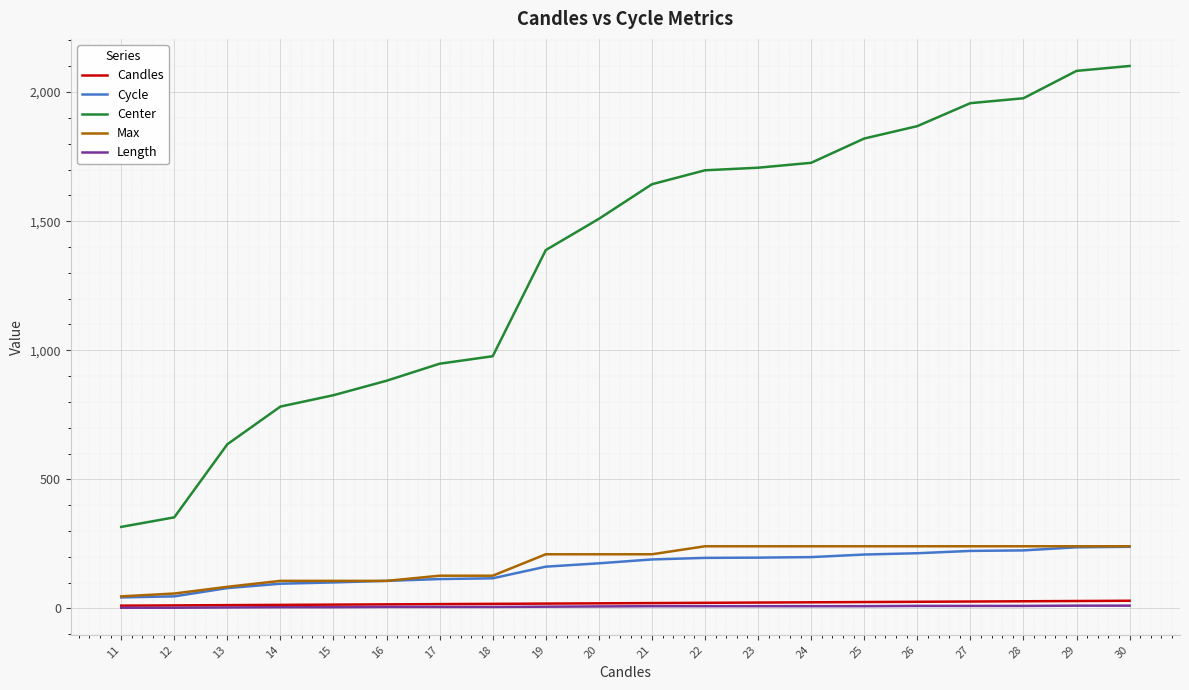

What are all the series names shown in the legend?

Candles, Cycle, Center, Max, Length